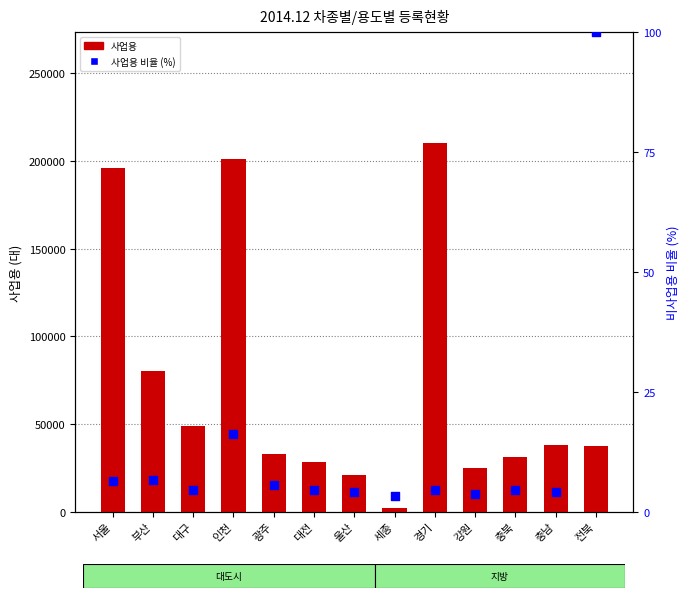

Which series has the largest total across all categories?

사업용